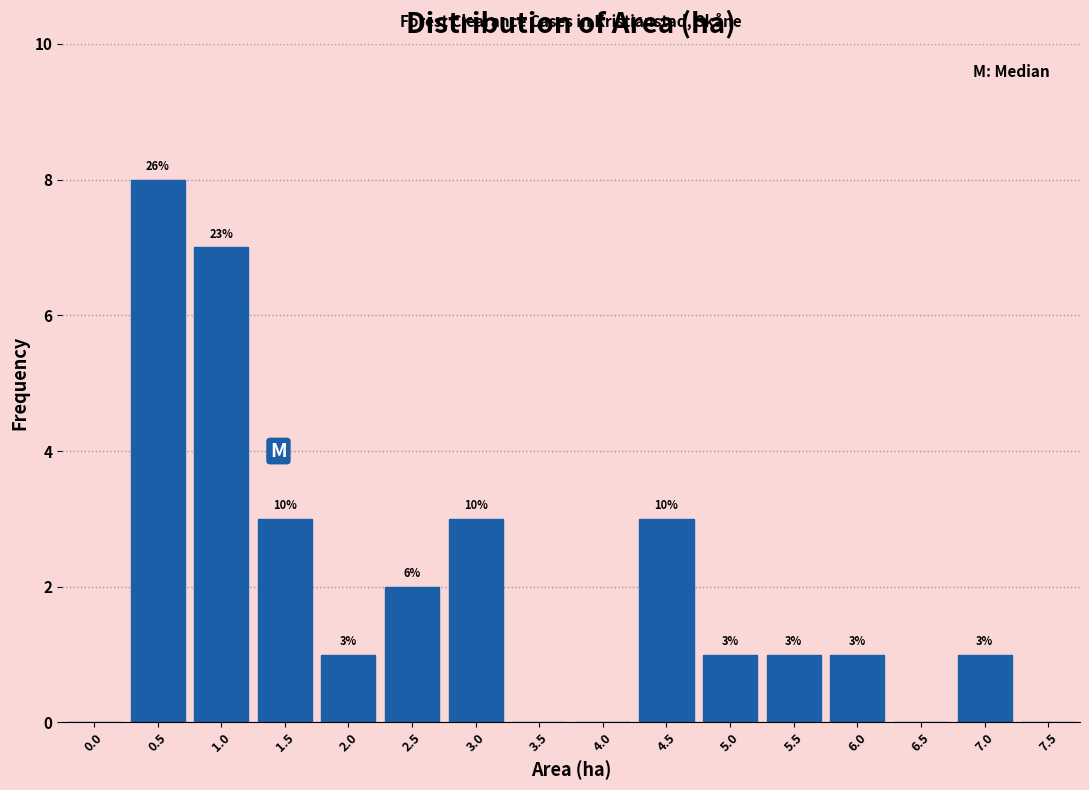

Are the bars horizontal?

No